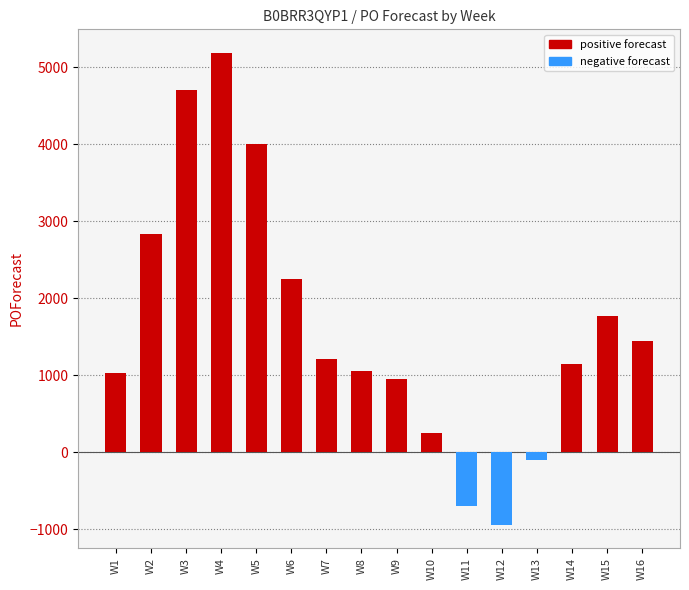

Between W4 and W12, which series saw the biggest shift?

POForecast (positive)